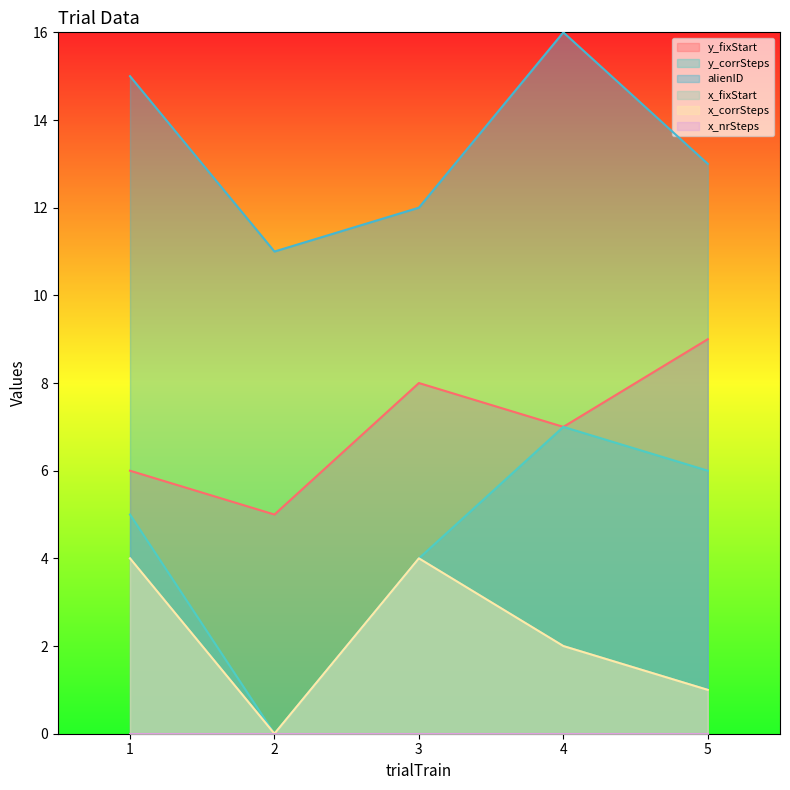

What is the greatest value displayed?

16